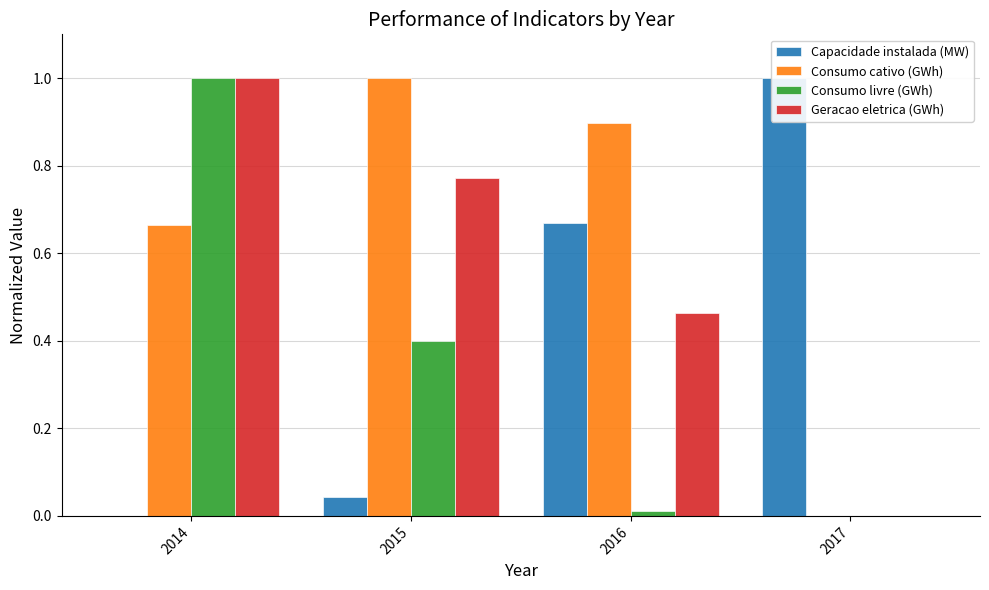

Is the value of Consumo livre (GWh) at 2014 greater than the value of Capacidade instalada (MW) at 2016?

Yes